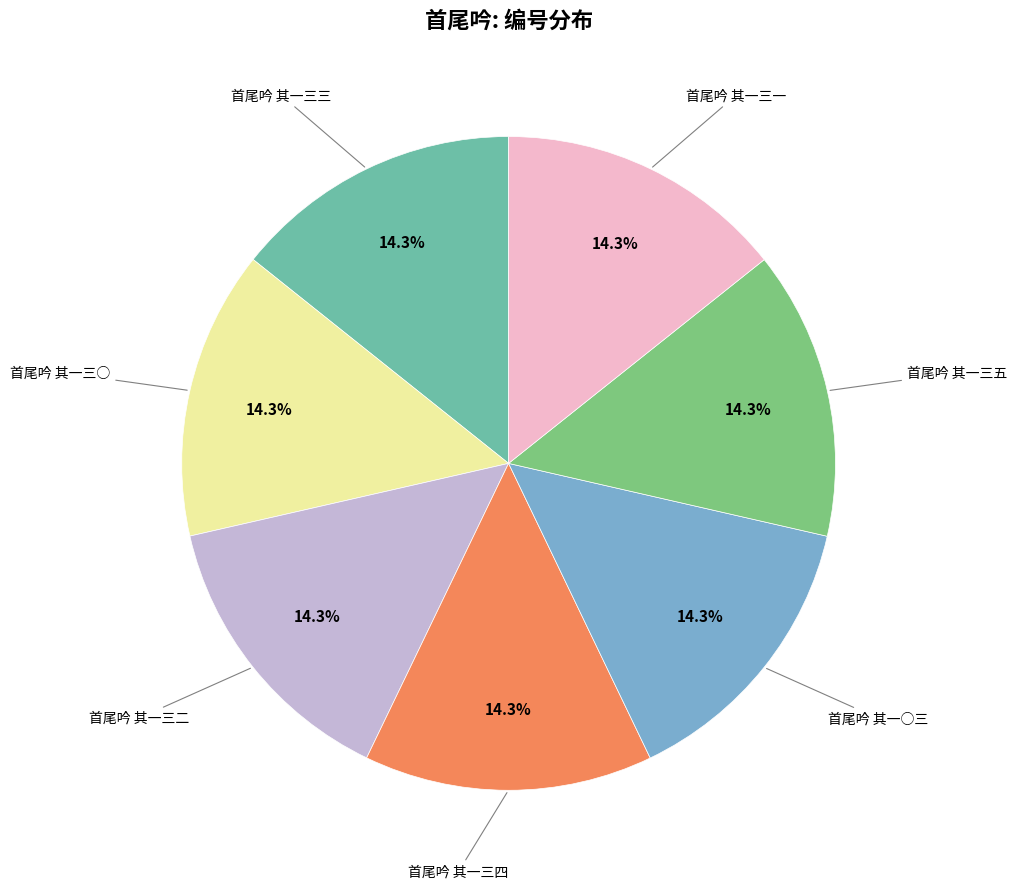

Is there any slice that represents more than half of the pie?

No